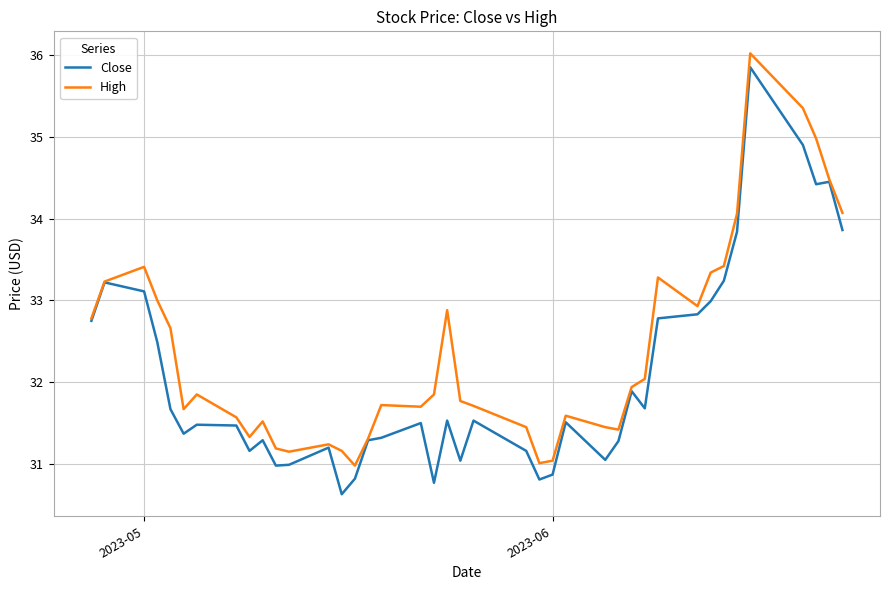

Which series has the largest range (max minus min)?

Close